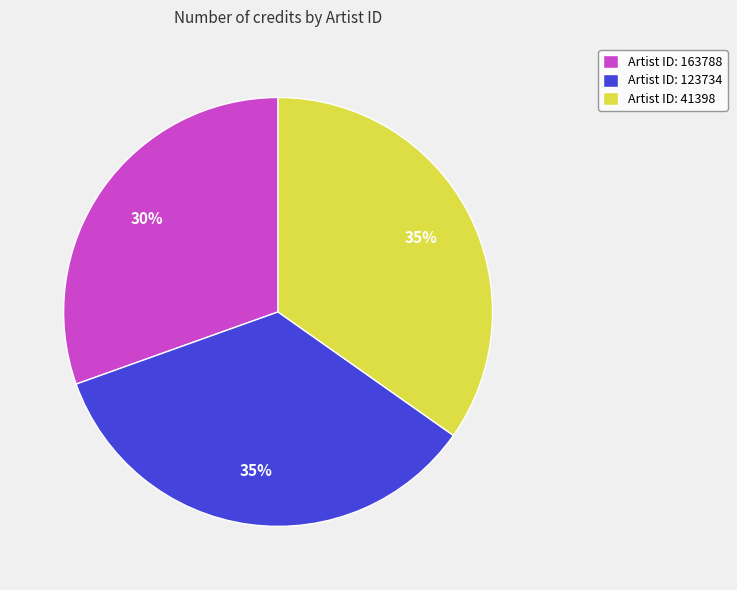

Which category has the smallest portion of the pie?

Artist ID: 163788